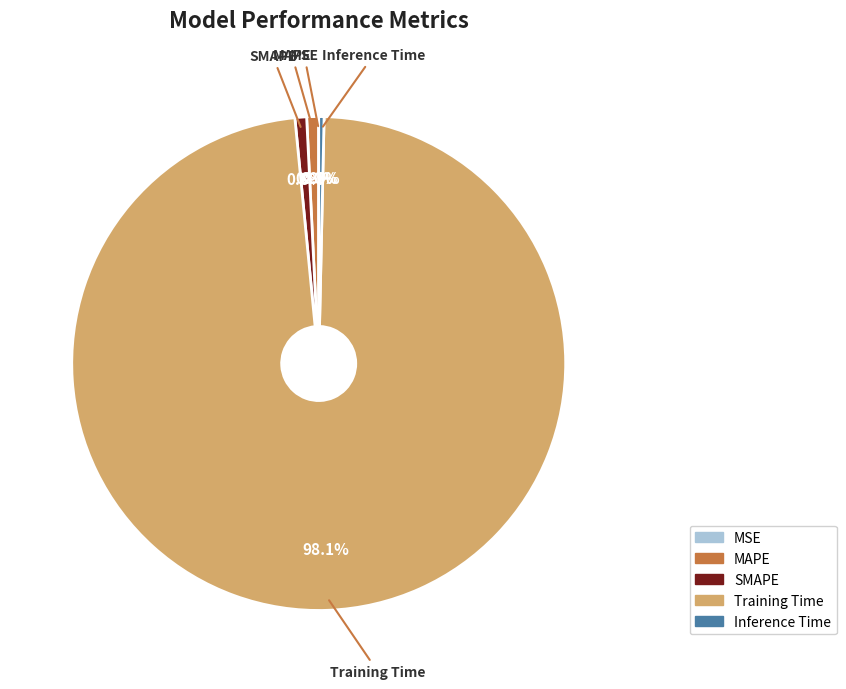

Is it true that Training Time is 98% of the pie?

True